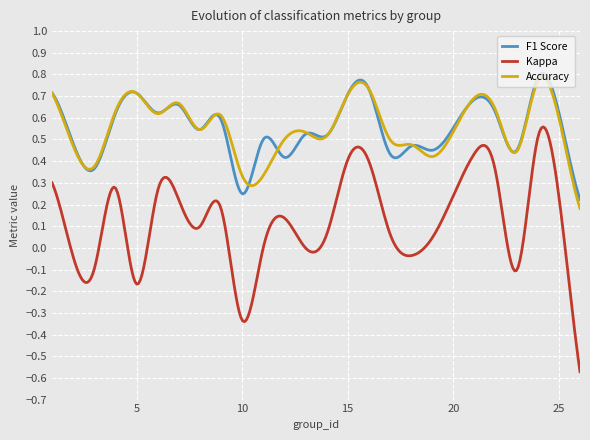

True or false: F1 Score and Kappa intersect in this chart.

False